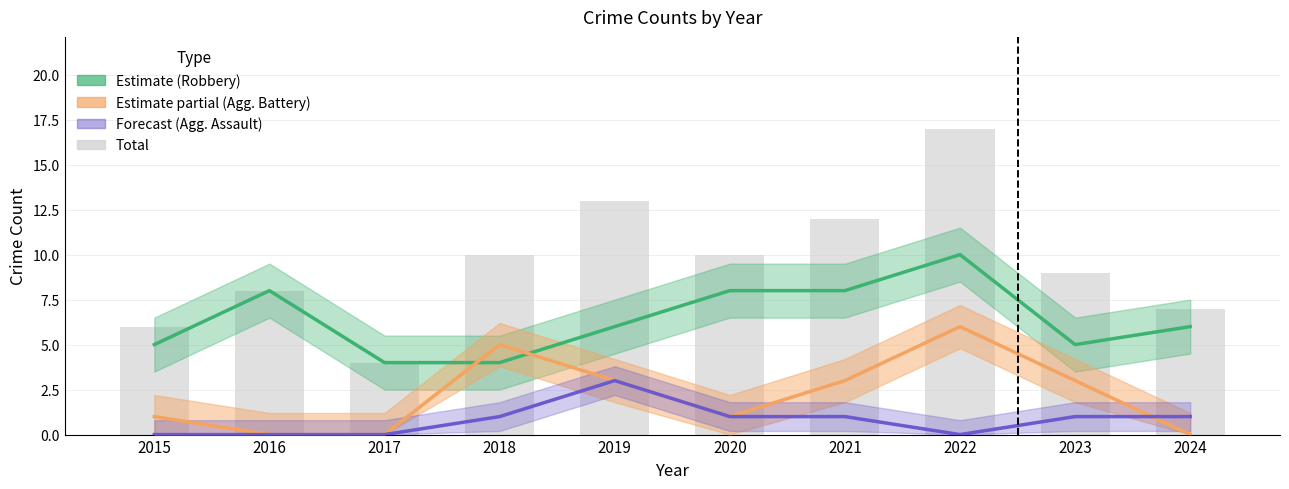

True or false: Total has a value of 5 at 2021.

False